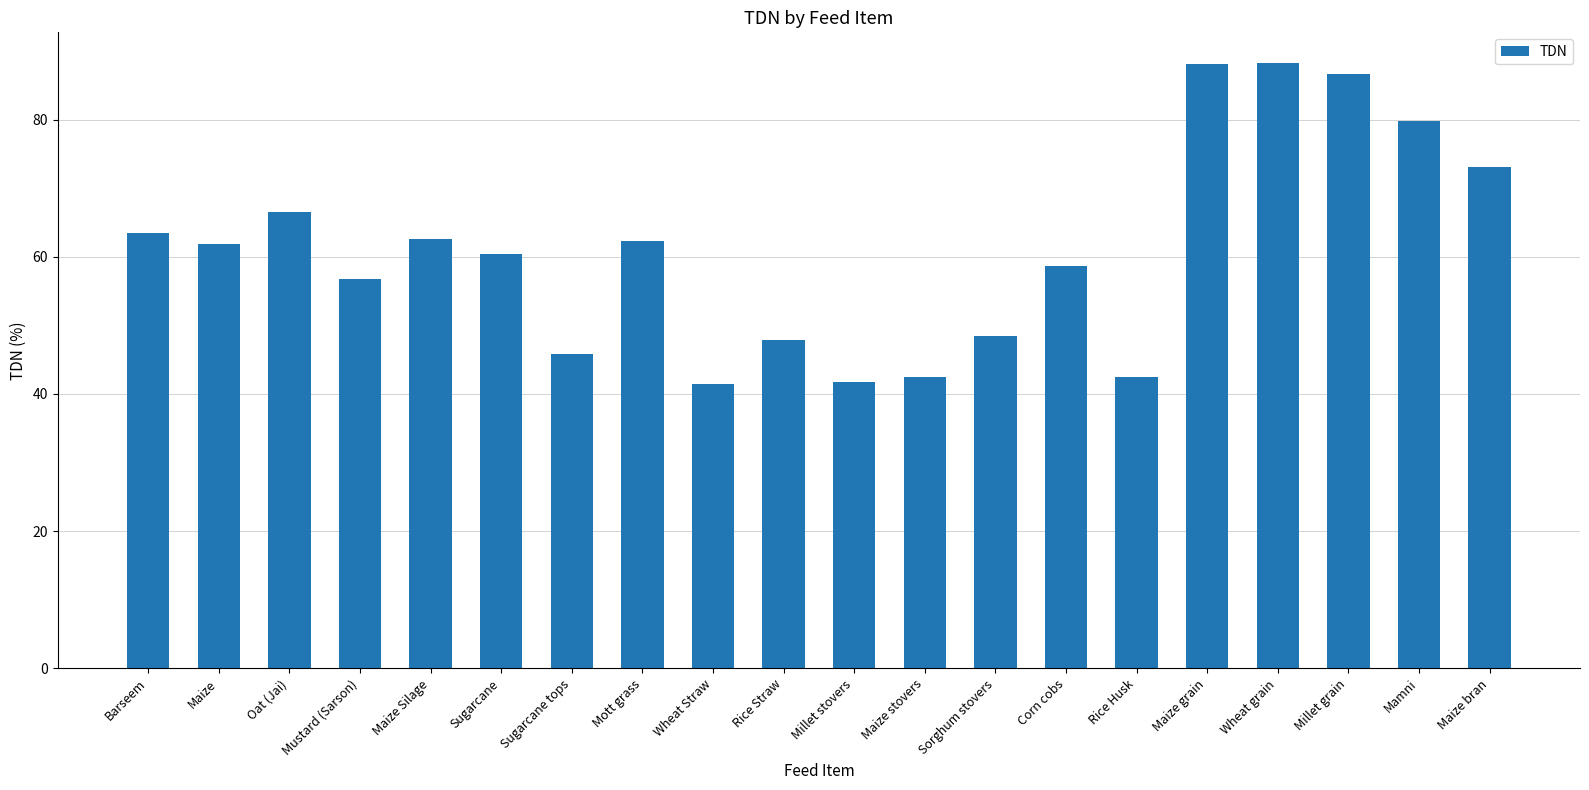

What is the label of the 2nd bar from the right?

Mamni